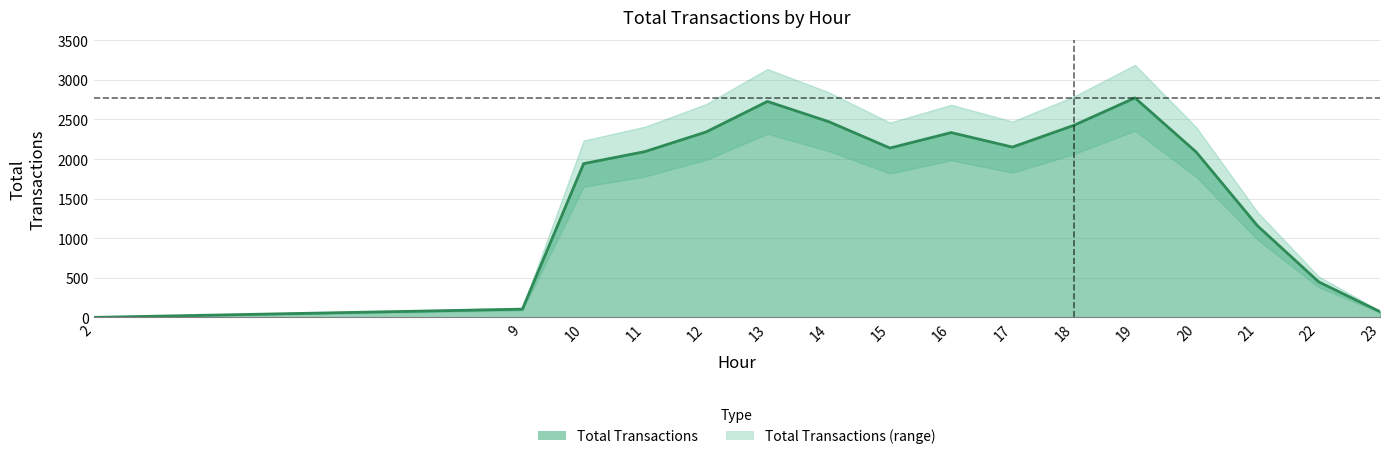

Where does the data first go above 2139?

12